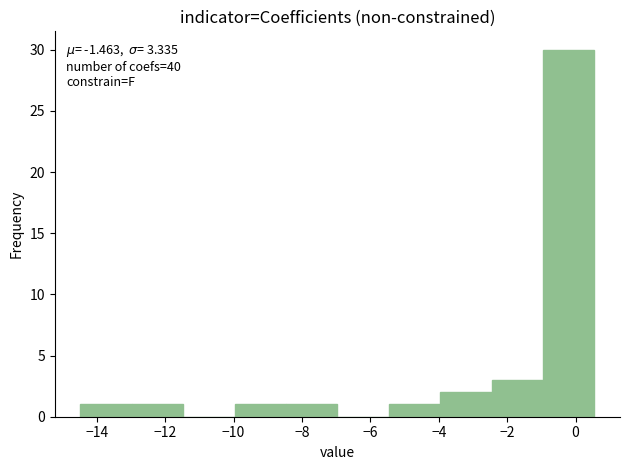

Which range on the x-axis has the tallest bar?

-1.0 to 0.6